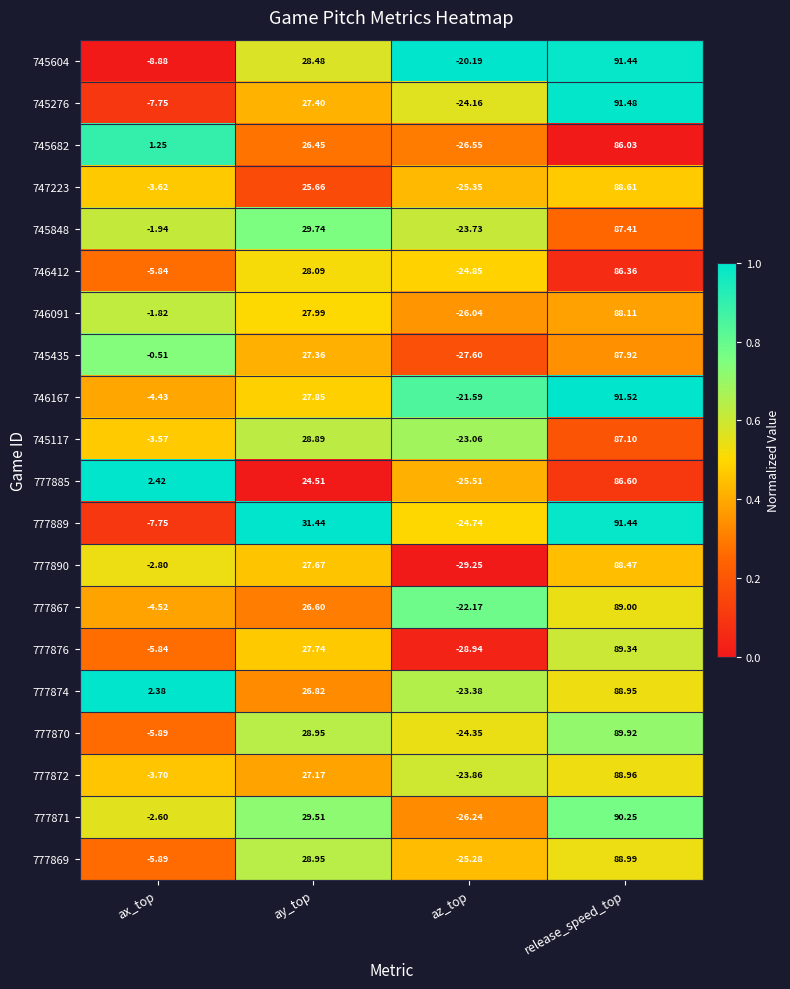

Which category has the highest value in the 777867 series?

release_speed_top